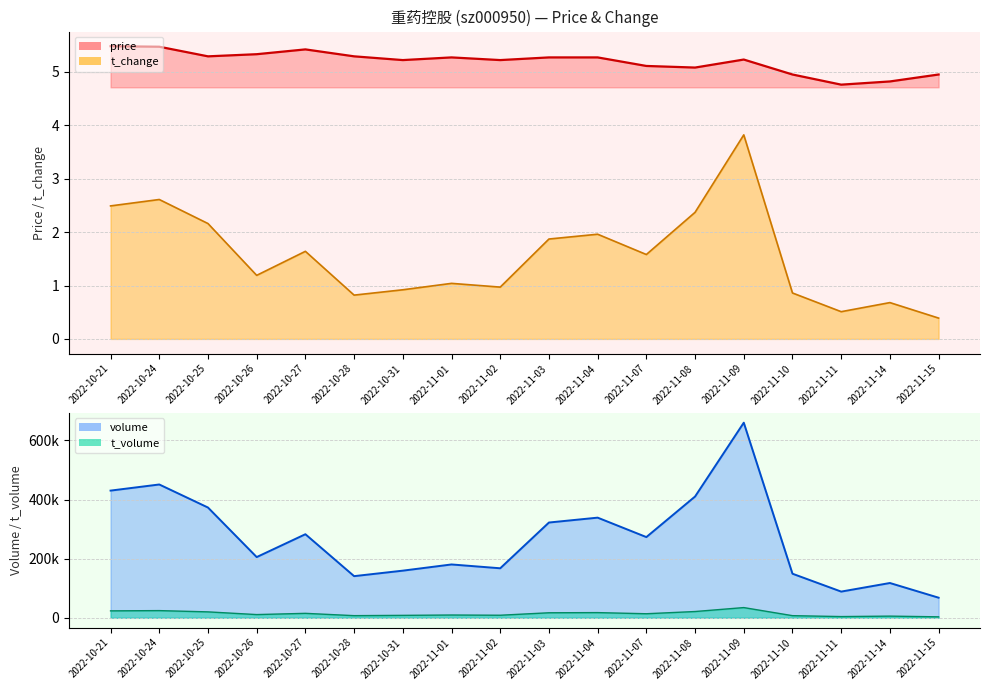

At 2022-10-26, list the series in order from smallest to largest.

t_change, price